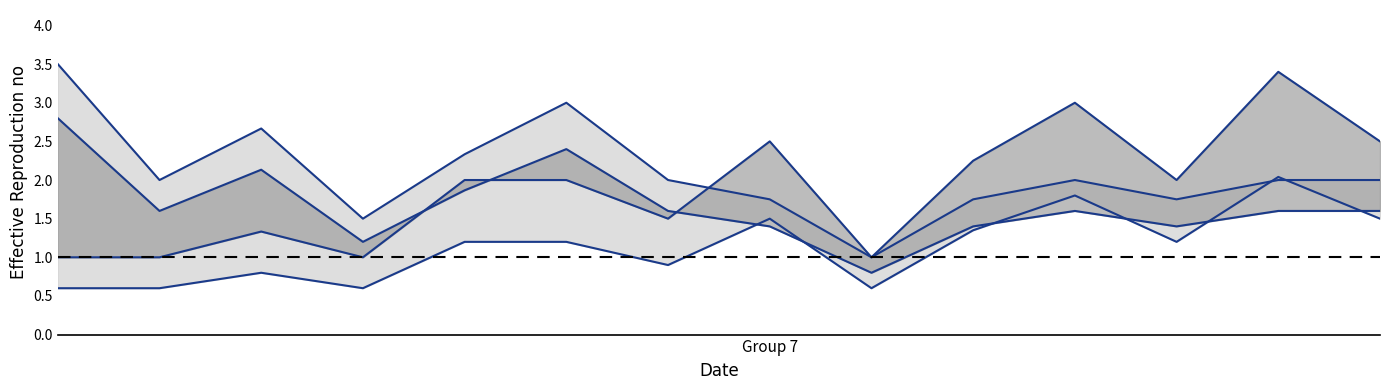

Which has a higher value, 7 or 6?

6